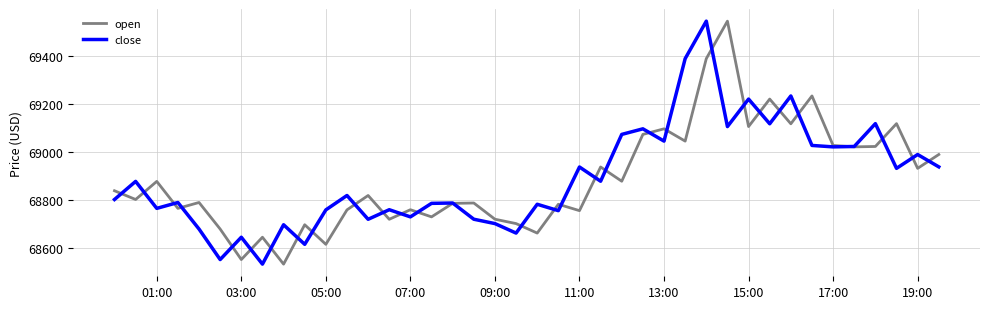

What is the minimum value for open?

68530.9